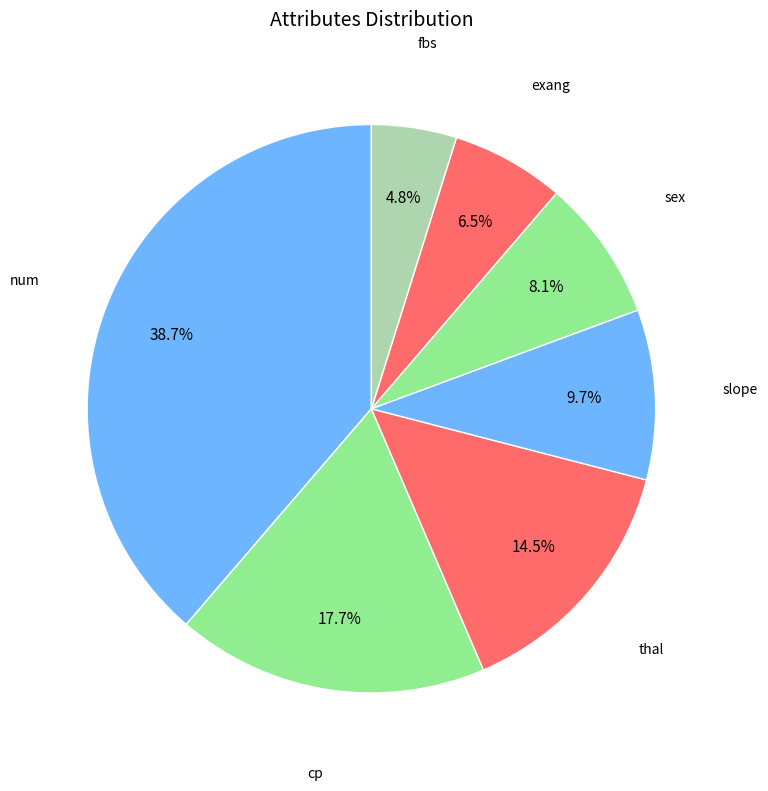

Which slice is the largest?

num